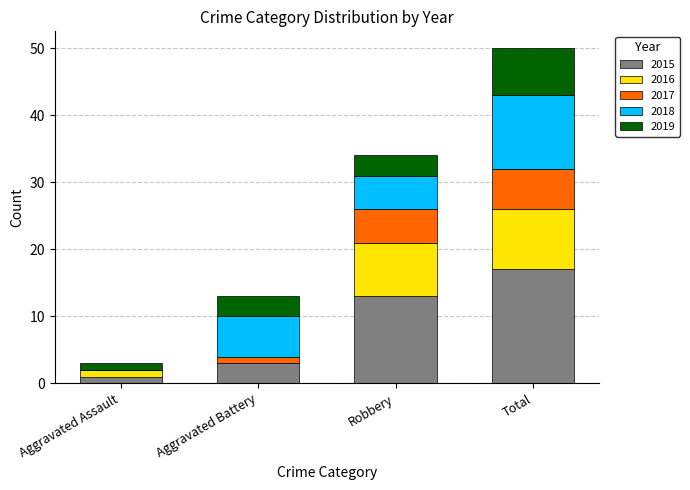

What is the total value across all series at Robbery?

34